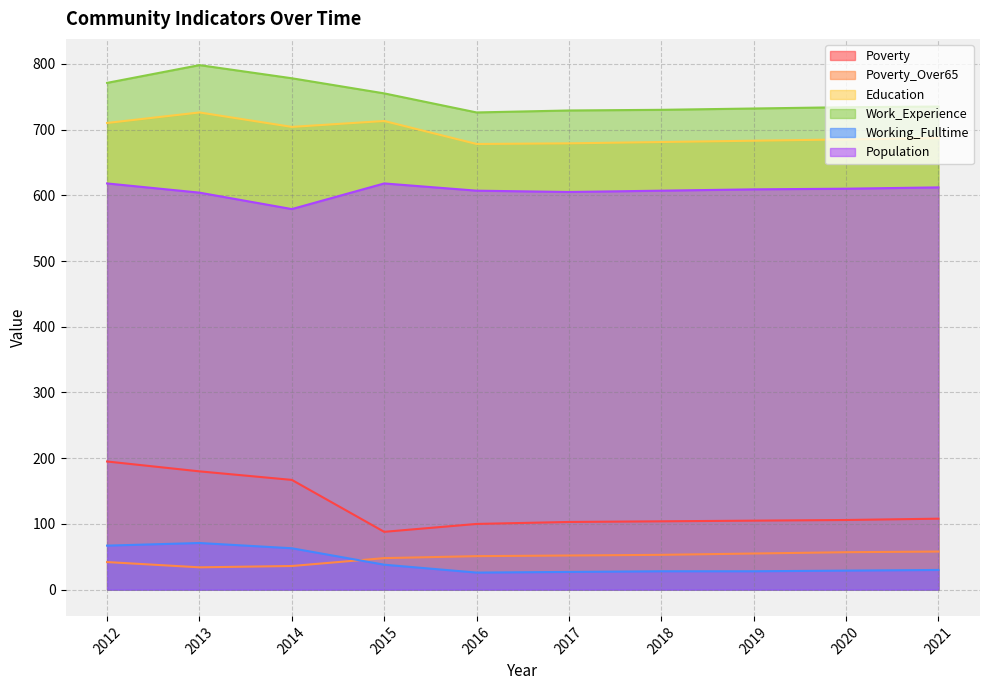

What is the total value across all series at 2015?

2260